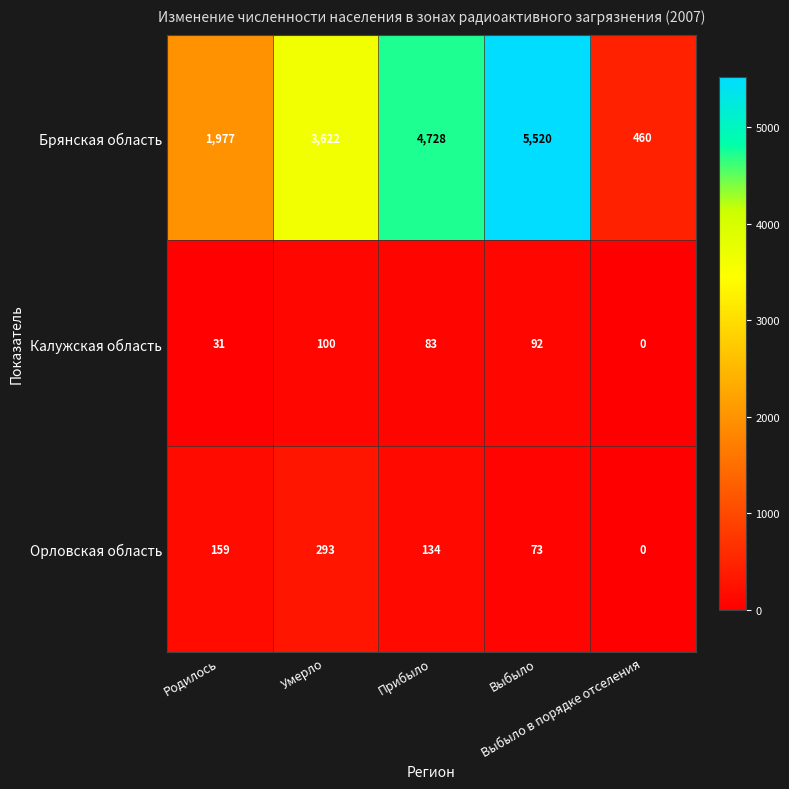

Which series has the widest spread of values?

Брянская область